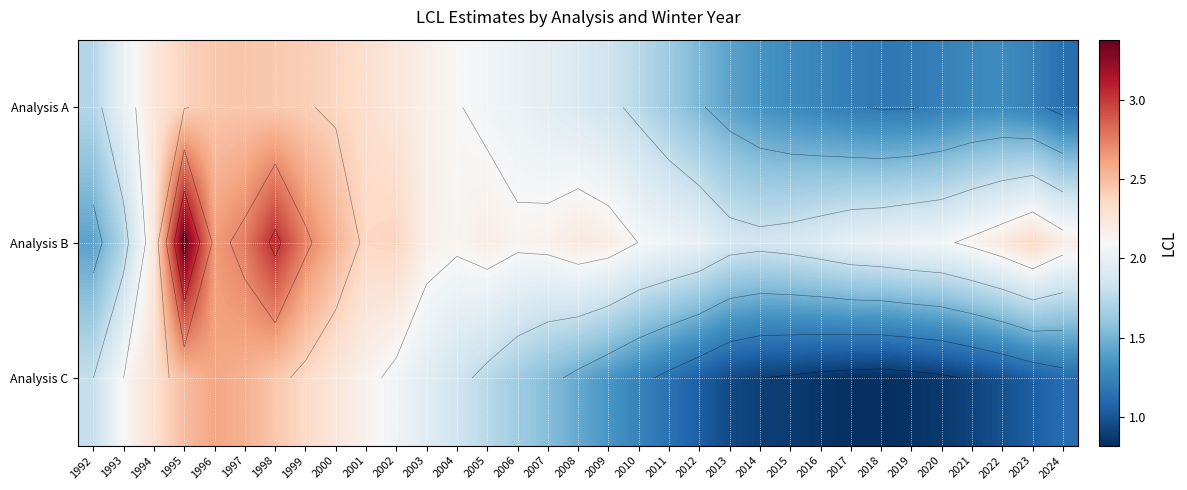

What is the minimum value shown in the chart?

0.8